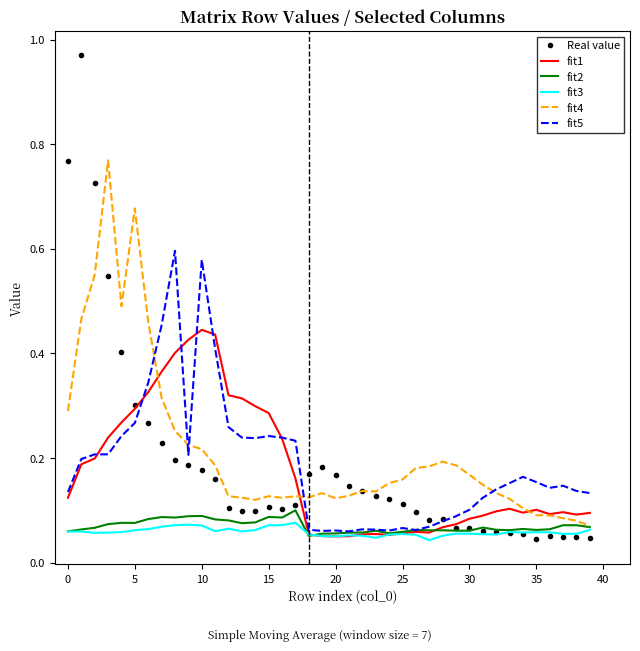

Which series has the widest spread of values?

Real value